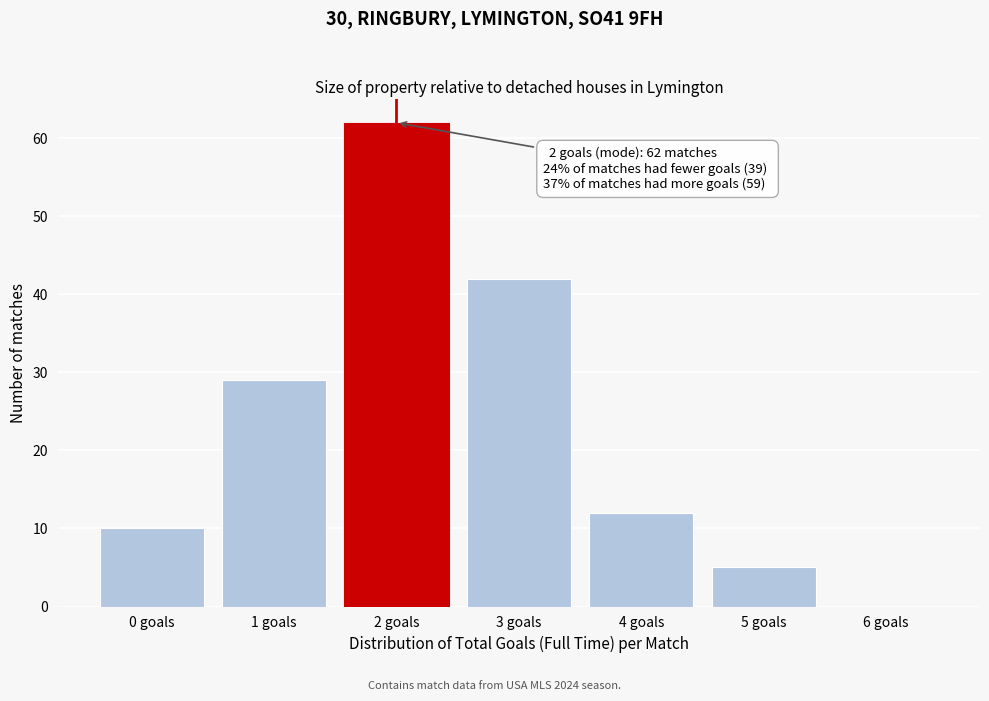

Reading left to right, transcribe all the data shown in this chart.

0 goals=10	1 goals=29	2 goals=62	3 goals=42	4 goals=12	5 goals=5	6 goals=0